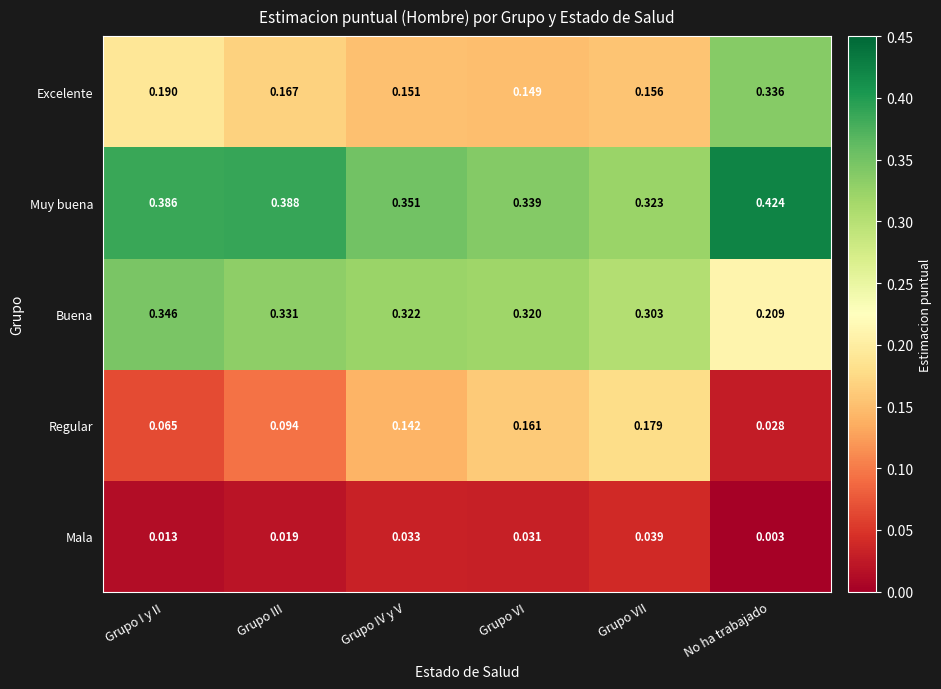

Which label corresponds to the largest value in the chart?

No ha trabajado